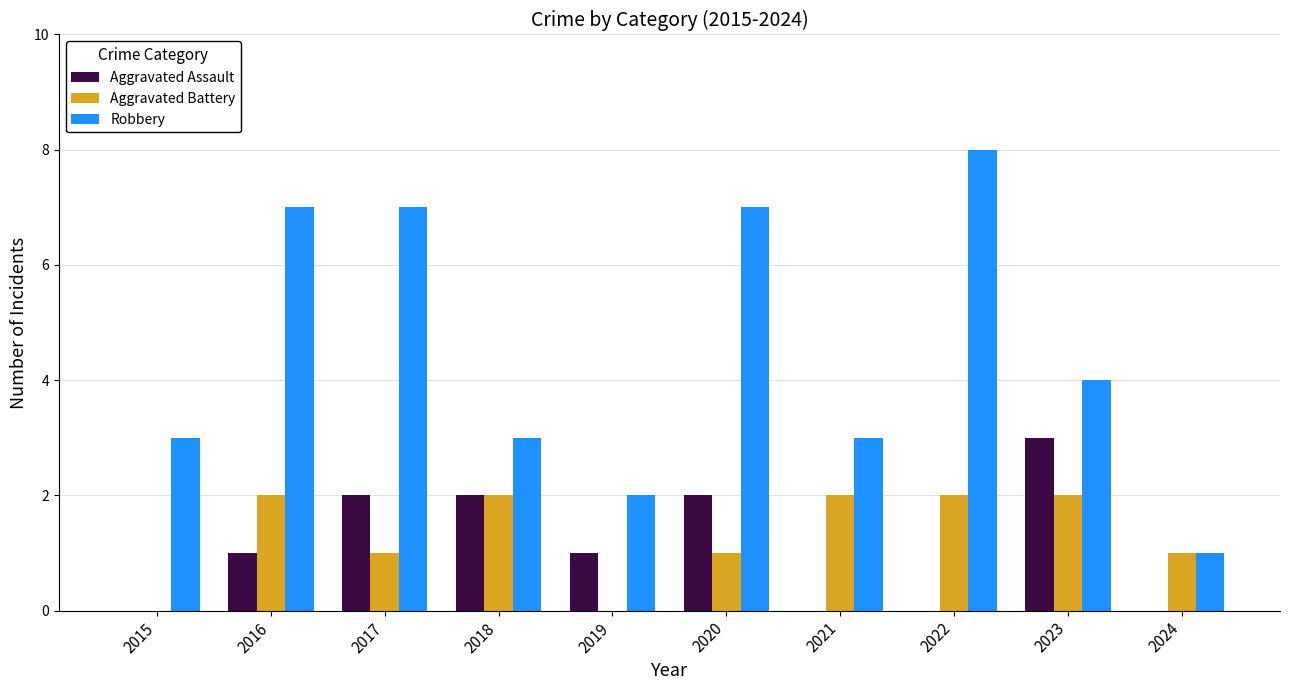

Which series has the largest range (max minus min)?

Robbery